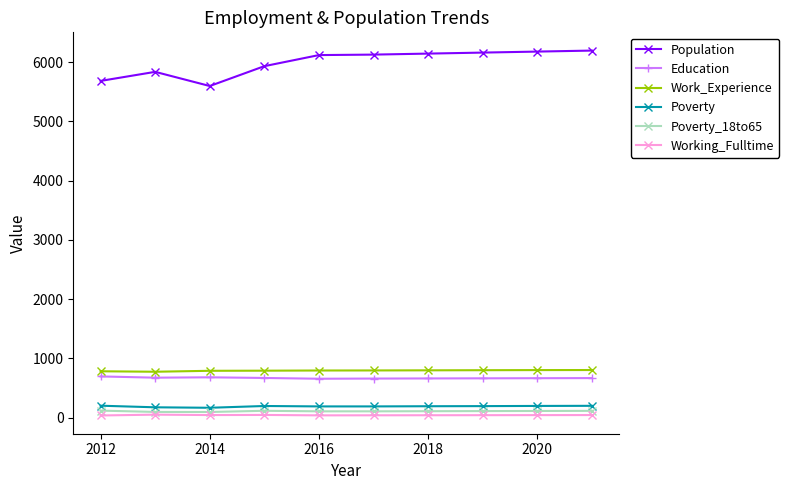

How many distinct data groups are displayed?

6